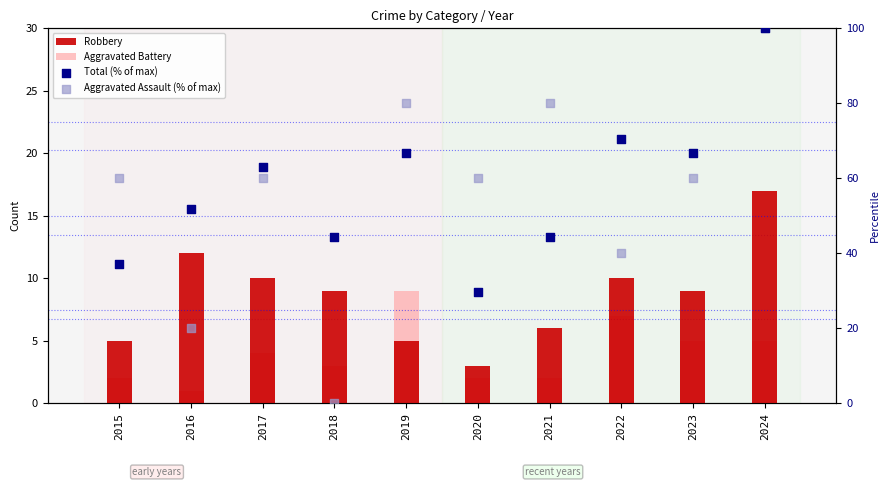

Which series reaches the maximum Y coordinate?

Total (% of max)